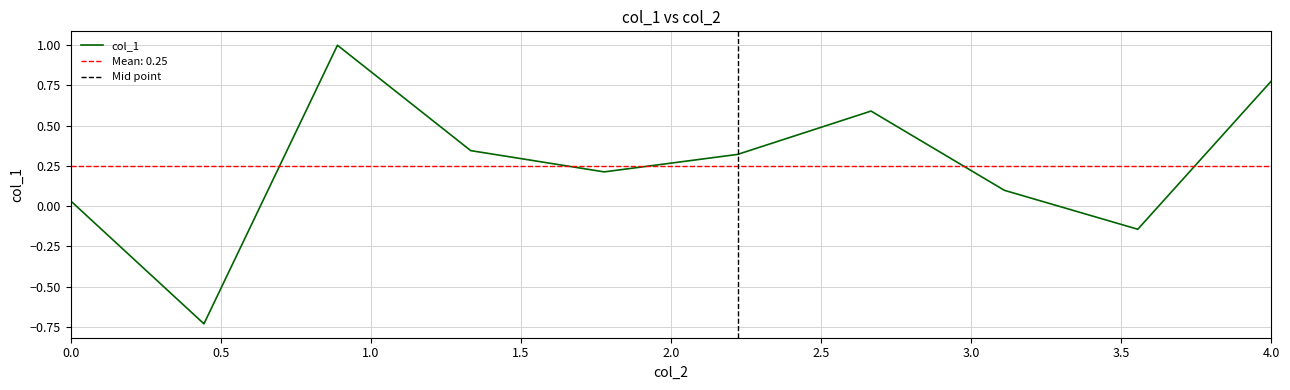

Does the chart have visible grid lines?

Yes